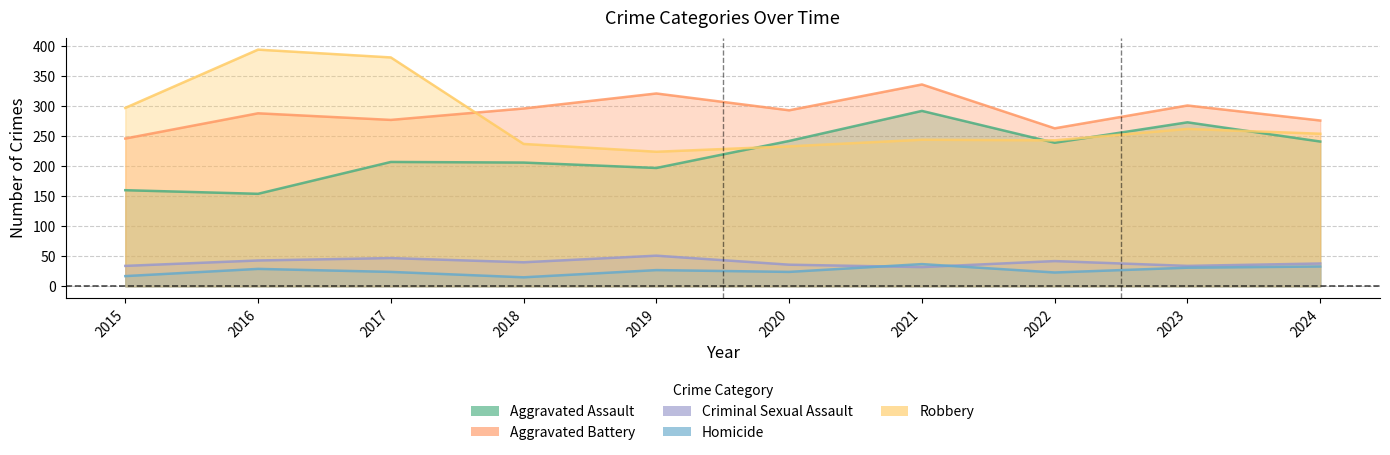

The value of Criminal Sexual Assault at 2020 is 36. True or false?

True